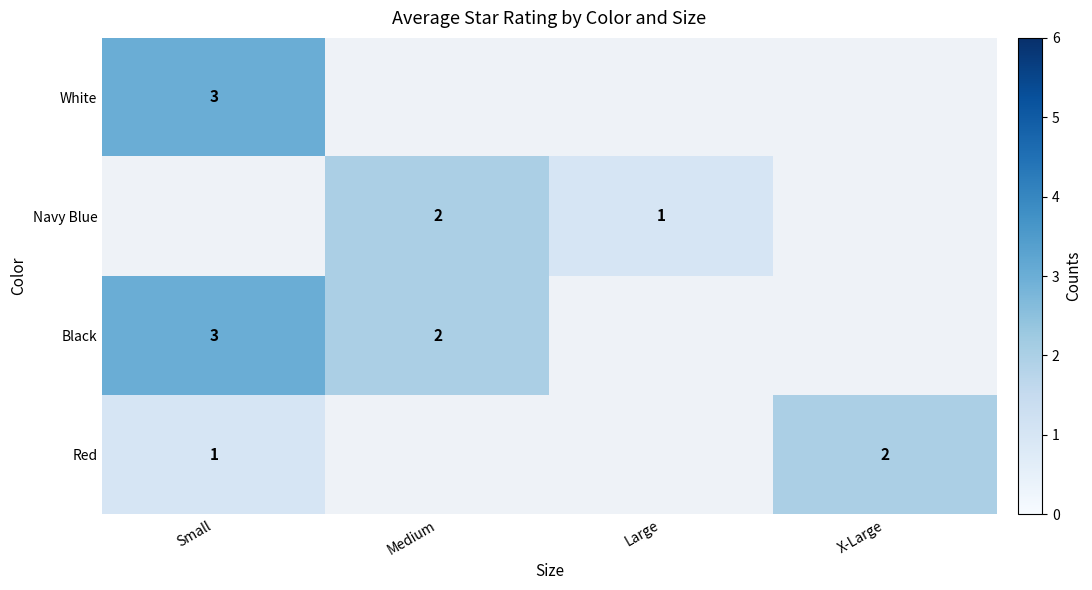

Is it true that Black equals 5 at Small?

False